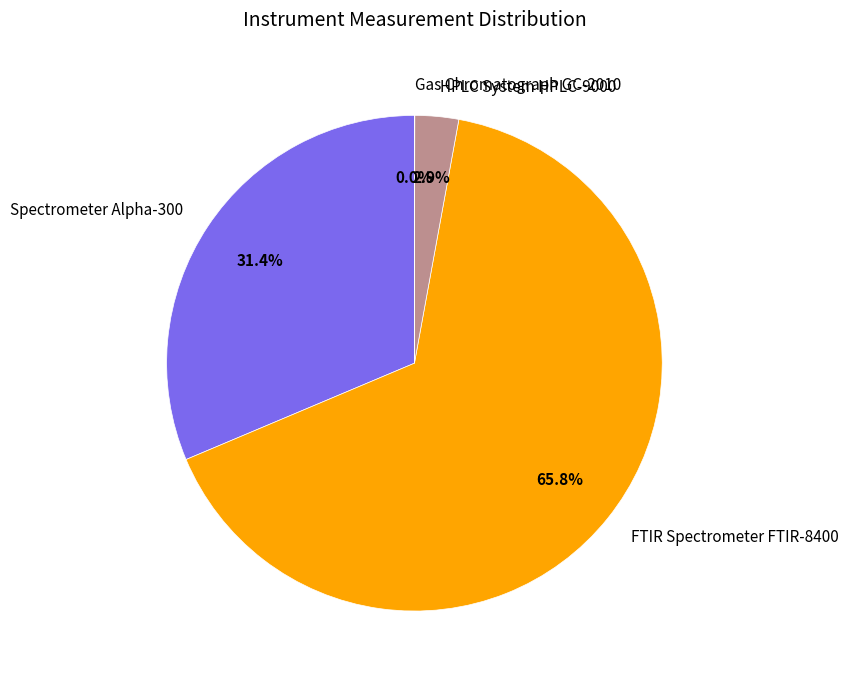

Which slice is the largest?

FTIR Spectrometer FTIR-8400